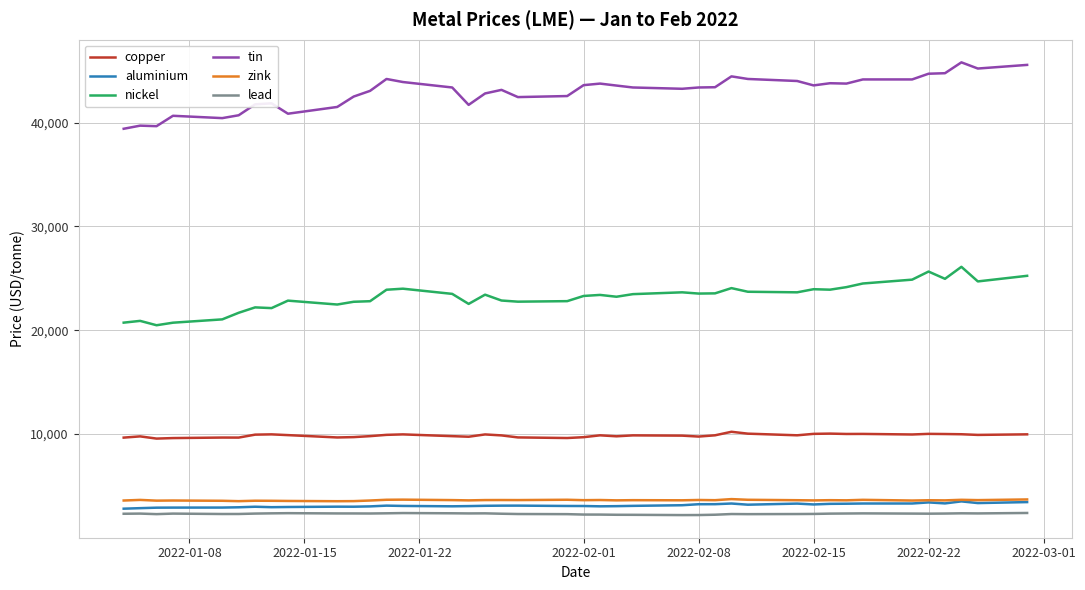

True or false: nickel and tin intersect in this chart.

False